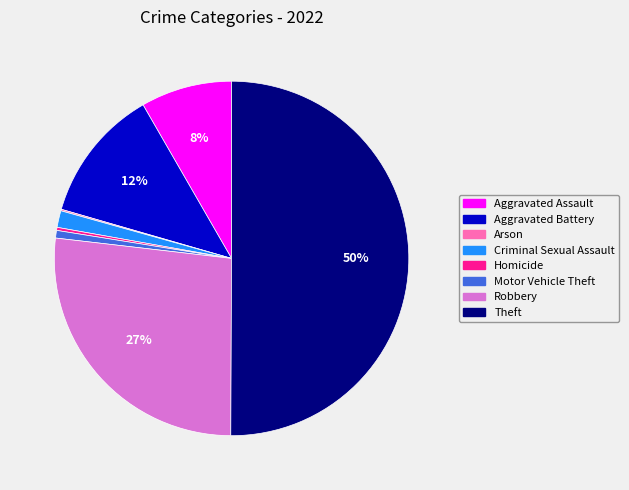

Is Robbery the majority of the pie?

No